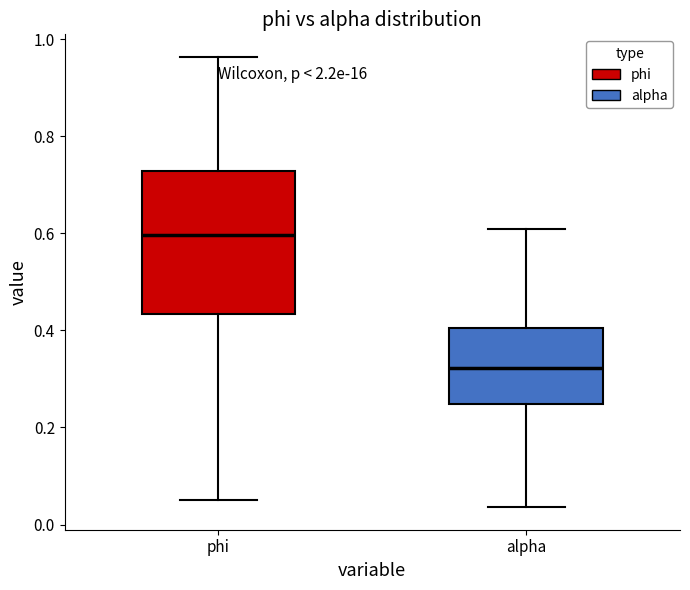

Reading left to right, transcribe this box plot: for each box, give where its median line is, the range the box spans, and where its two whiskers end, as read against the y-axis. The values are not printed on the chart, so give them approximately, as read against the axis.

phi: median 0.60, box 0.44 to 0.72, whiskers 0.04 to 0.96
alpha: median 0.32, box 0.24 to 0.40, whiskers 0.04 to 0.60